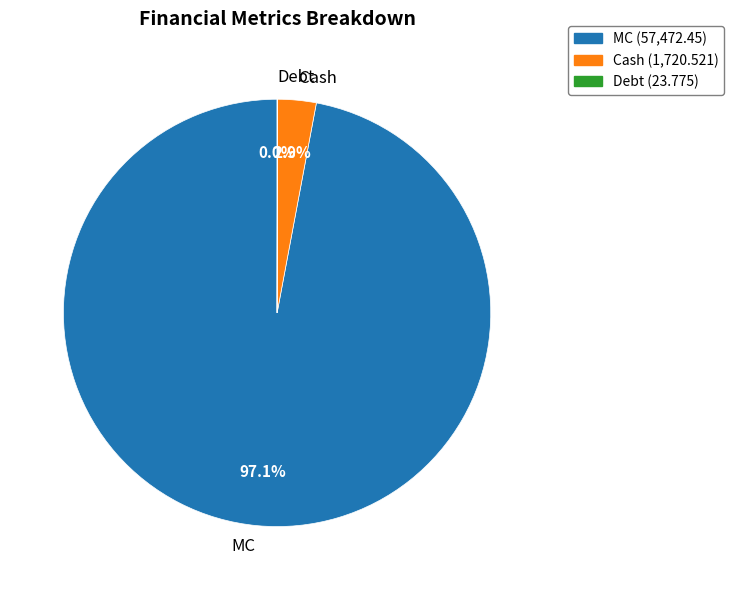

Does MC represent more than half of the total?

Yes